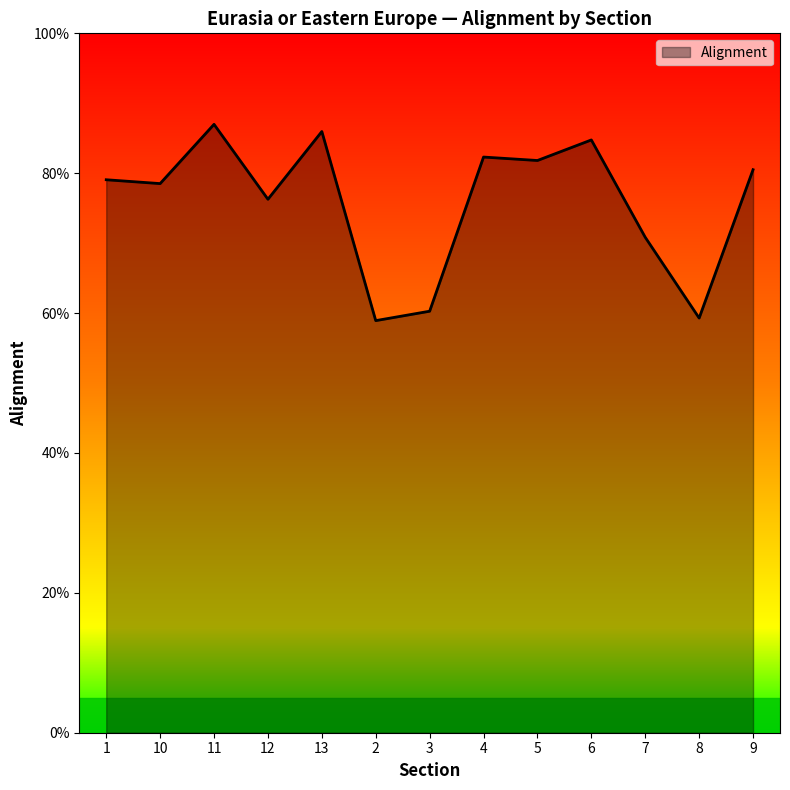

What value does the data have at 10?

0.8